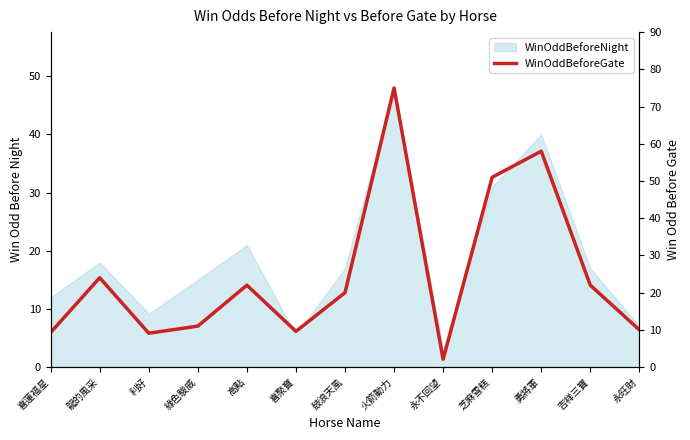

What position from the right is 鼓浪天風?

7